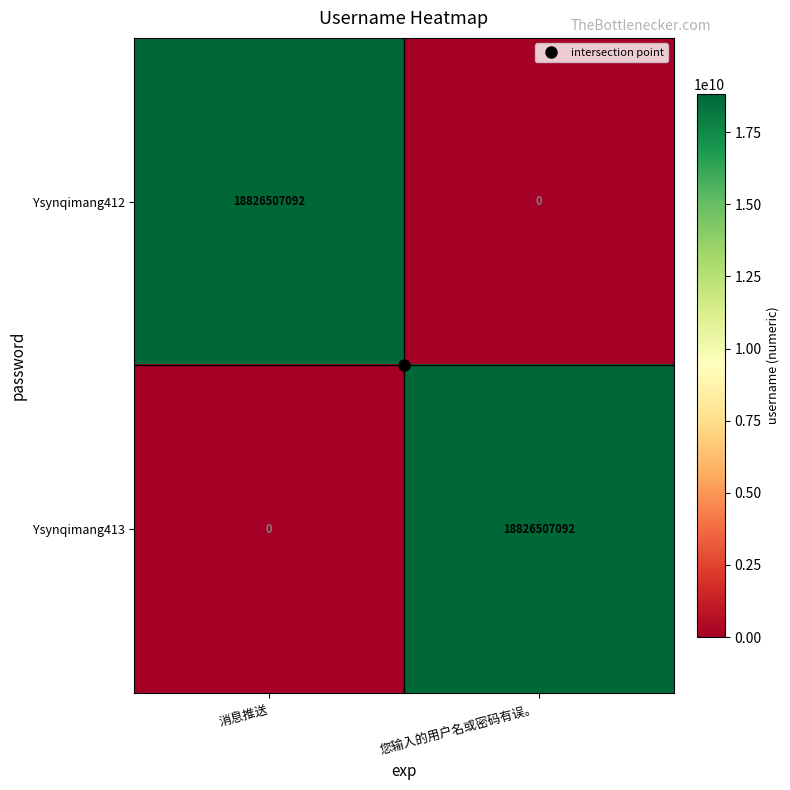

What is the difference between the Ysynqimang413 values at 消息推送 and 您输入的用户名或密码有误。?

18826507092